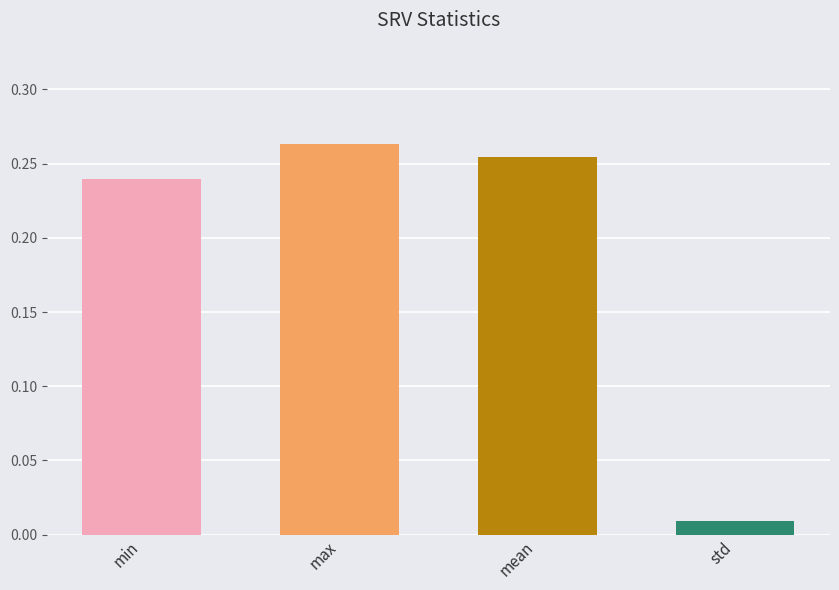

Which label corresponds to the largest value in the chart?

max